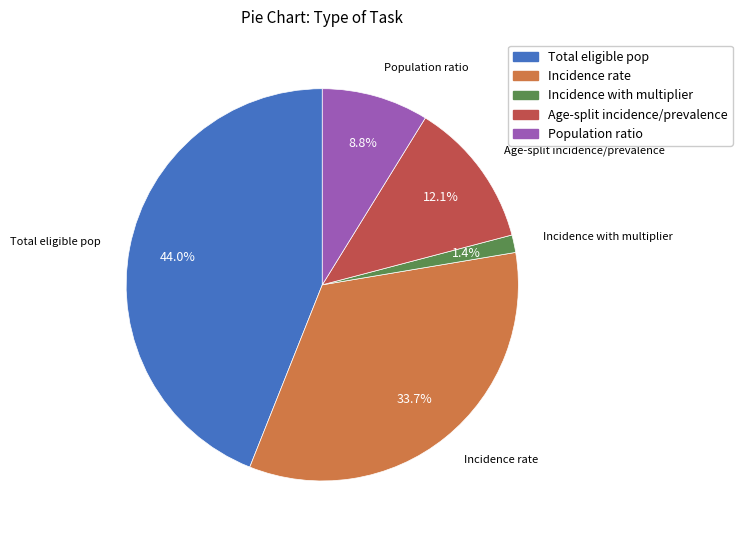

Which category has the biggest portion of the pie?

Total eligible pop